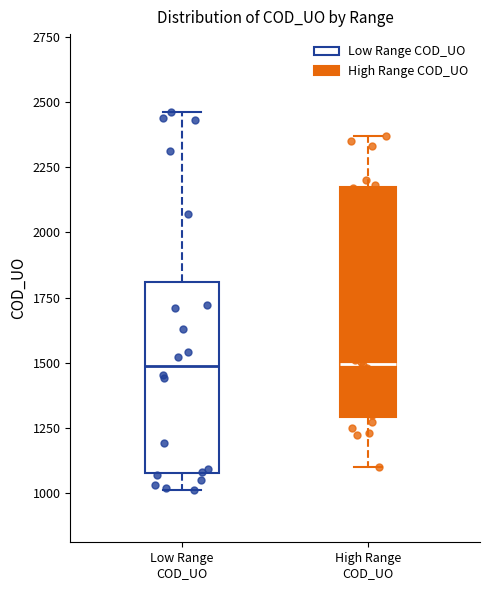

Where is the upper edge of the box for High Range COD_UO on the y-axis? The values are not printed on the chart, so give them approximately, as read against the axis.

2150